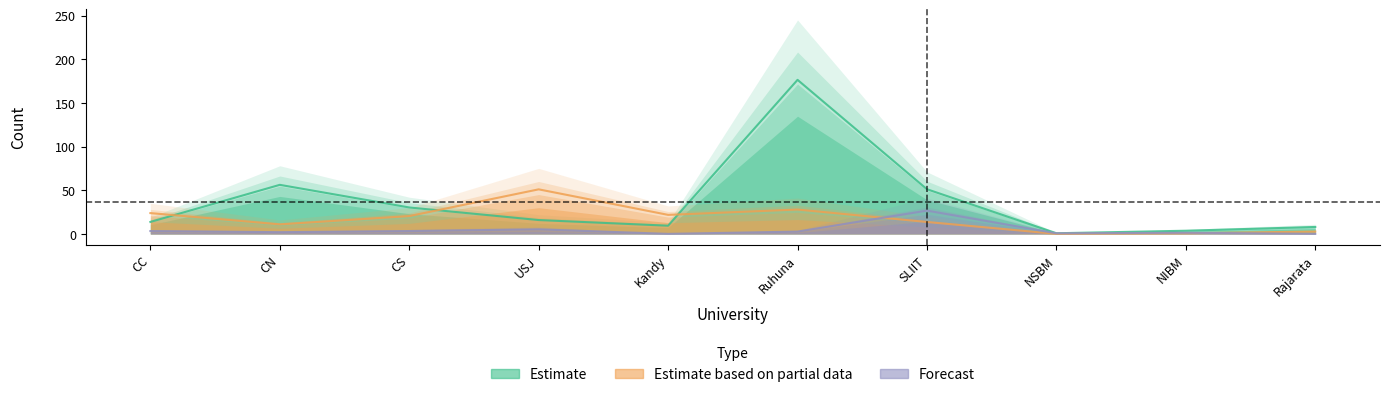

Is it true that APL equals 2.7 at Rajarata?

True